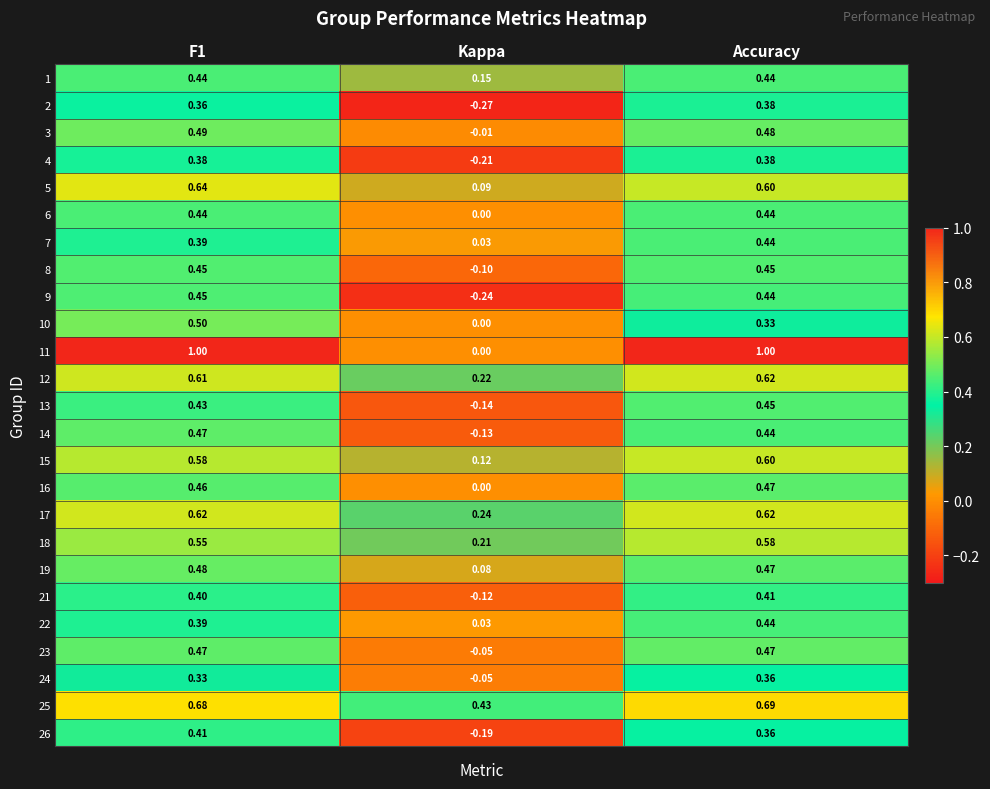

Is the value of 13 at Accuracy greater than the value of 19 at Accuracy?

No